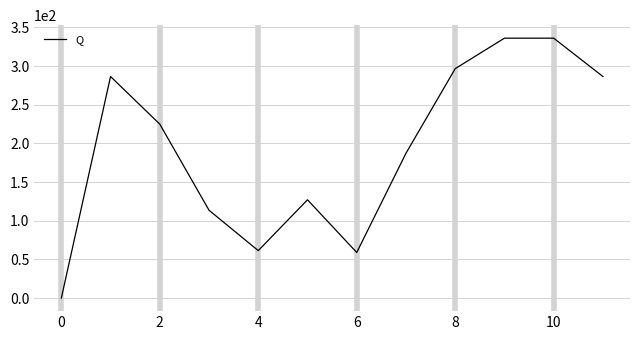

What is the greatest value displayed?

336.0